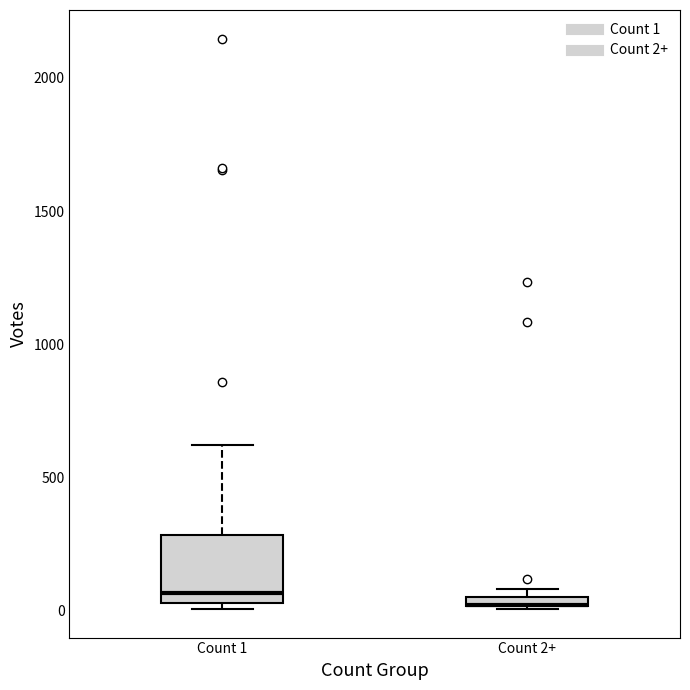

Where is the upper edge of the box for Count 2+ on the y-axis? The values are not printed on the chart, so give them approximately, as read against the axis.

50